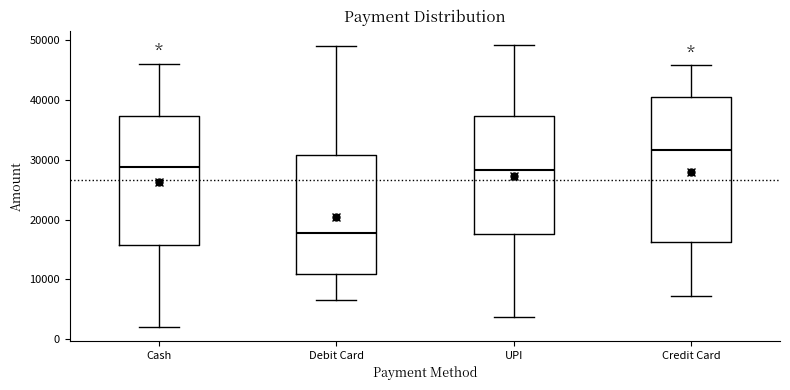

Reading left to right, read every box against the y-axis: the position of its median line, the range the box covers, and the ends of its whiskers. The values are not printed on the chart, so give them approximately, as read against the axis.

Cash: median 29000, box 16000 to 37000, whiskers 2000 to 46000
Debit Card: median 18000, box 11000 to 31000, whiskers 7000 to 49000
UPI: median 28000, box 18000 to 37000, whiskers 4000 to 49000
Credit Card: median 32000, box 16000 to 40000, whiskers 7000 to 46000